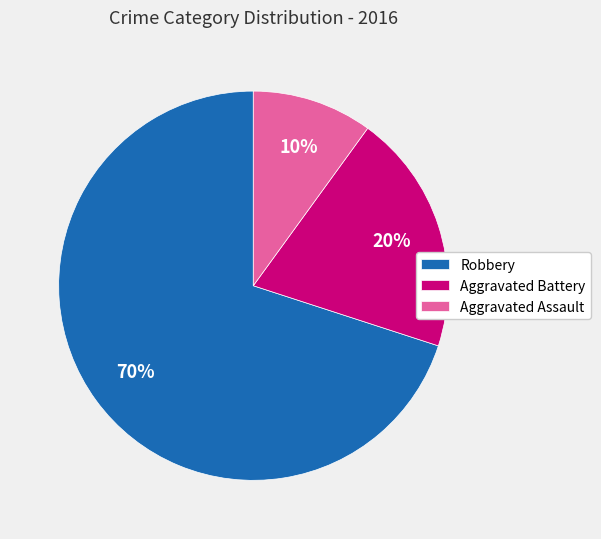

To the nearest percent, what is the difference between the Robbery and Aggravated Assault slice percentages?

60%